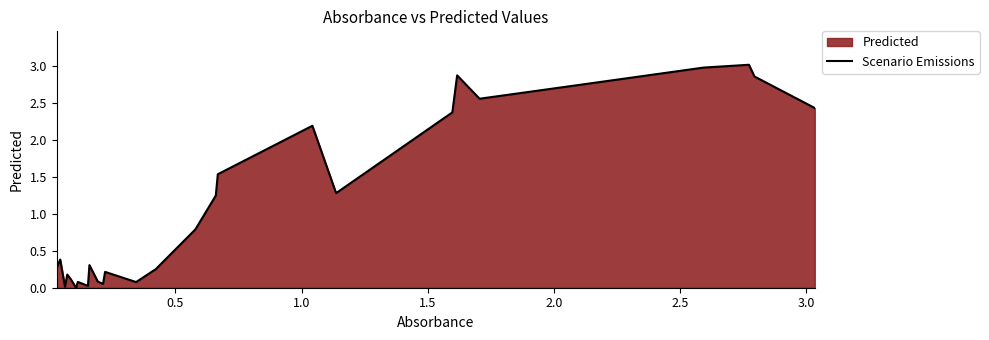

What is the difference between the maximum and minimum values?

3.0